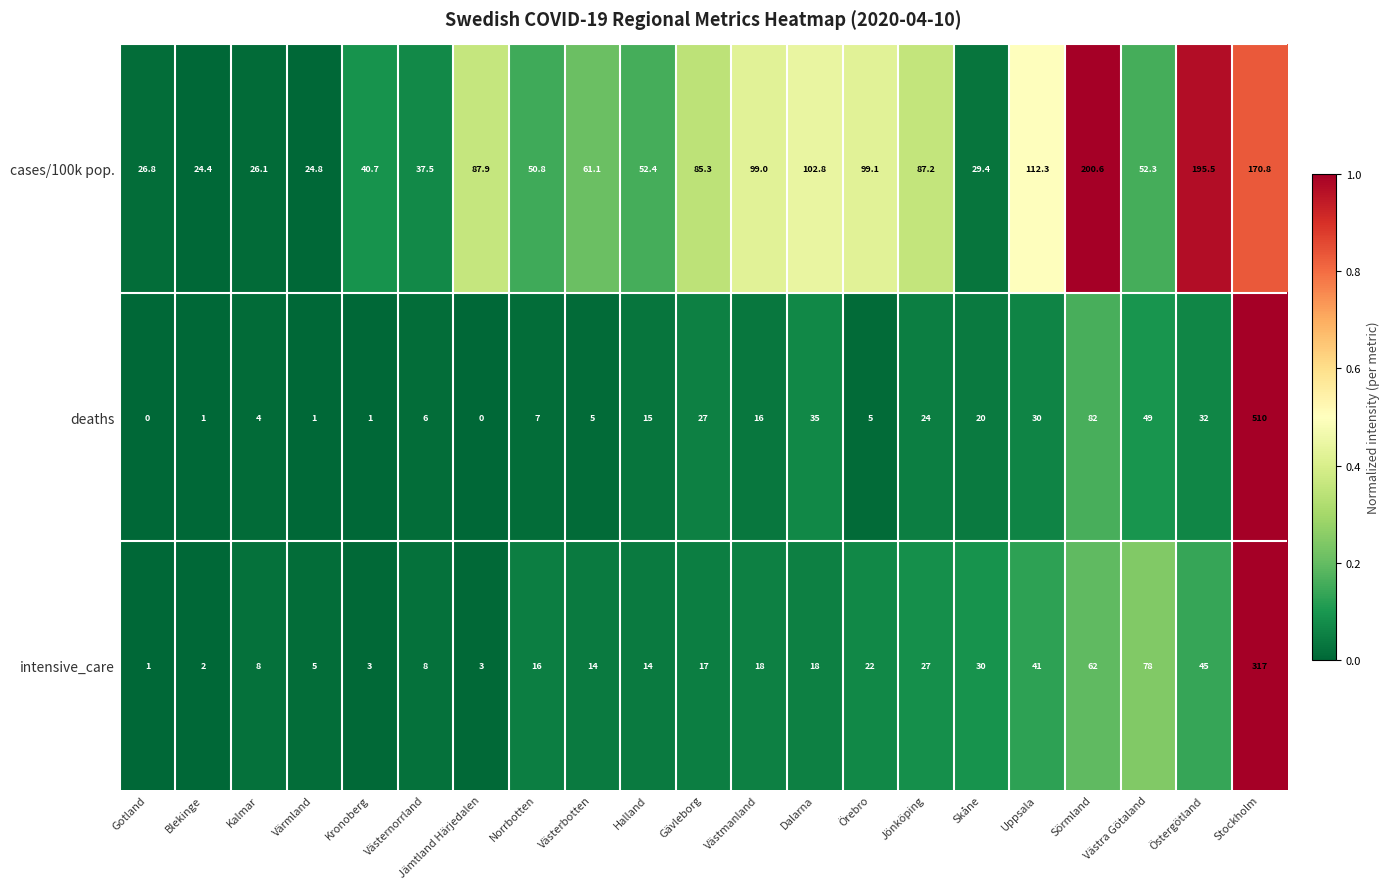

Which series changed the most between Halland and Skåne?

cases/100k pop.